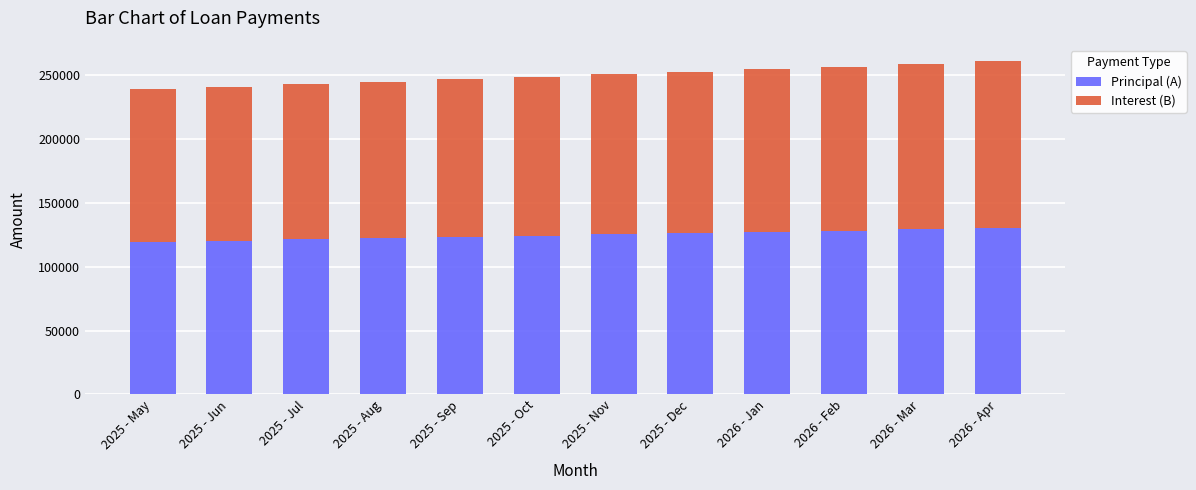

The value of Principal (A) at 2026 - Jan is 127441. True or false?

True